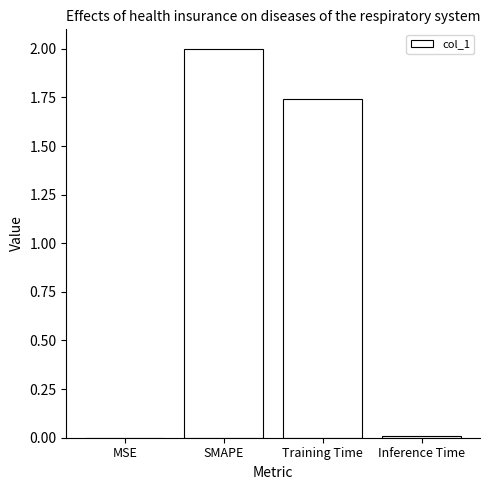

The value at Training Time is 2.6. True or false?

False